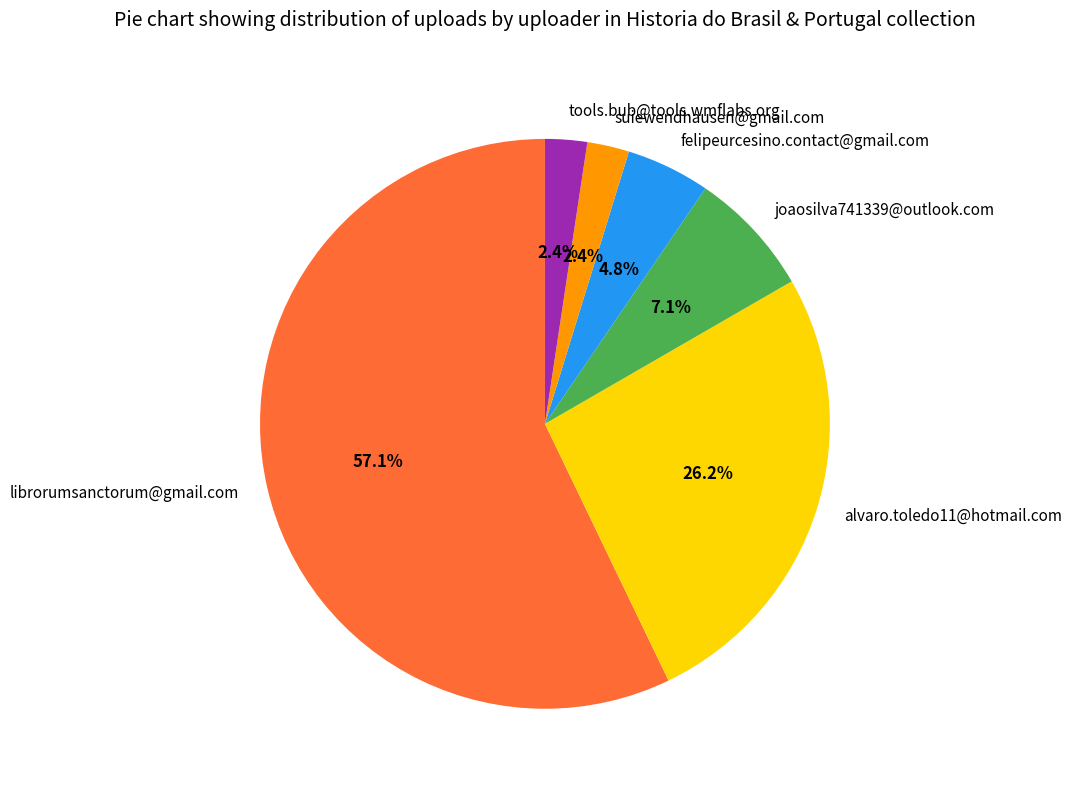

Approximately how many times larger is the value at librorumsanctorum@gmail.com compared to joaosilva741339@outlook.com?

8.0